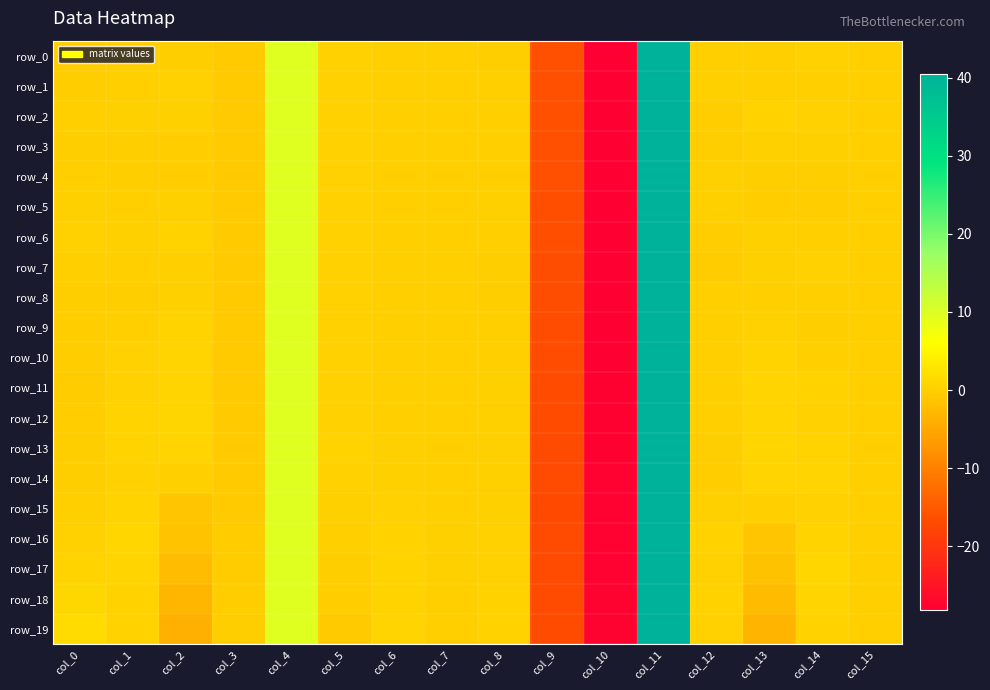

How many values in row_9 are above zero?

8